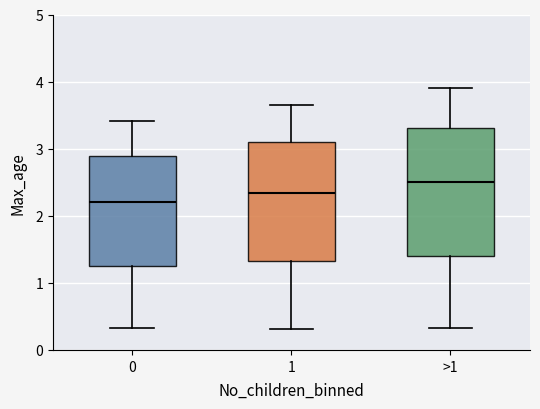

Reading left to right, read every box against the y-axis: the position of its median line, the range the box covers, and the ends of its whiskers. The values are not printed on the chart, so give them approximately, as read against the axis.

0: median 2.2, box 1.3 to 2.9, whiskers 0.3 to 3.4
1: median 2.3, box 1.3 to 3.1, whiskers 0.3 to 3.7
>1: median 2.5, box 1.4 to 3.3, whiskers 0.3 to 3.9